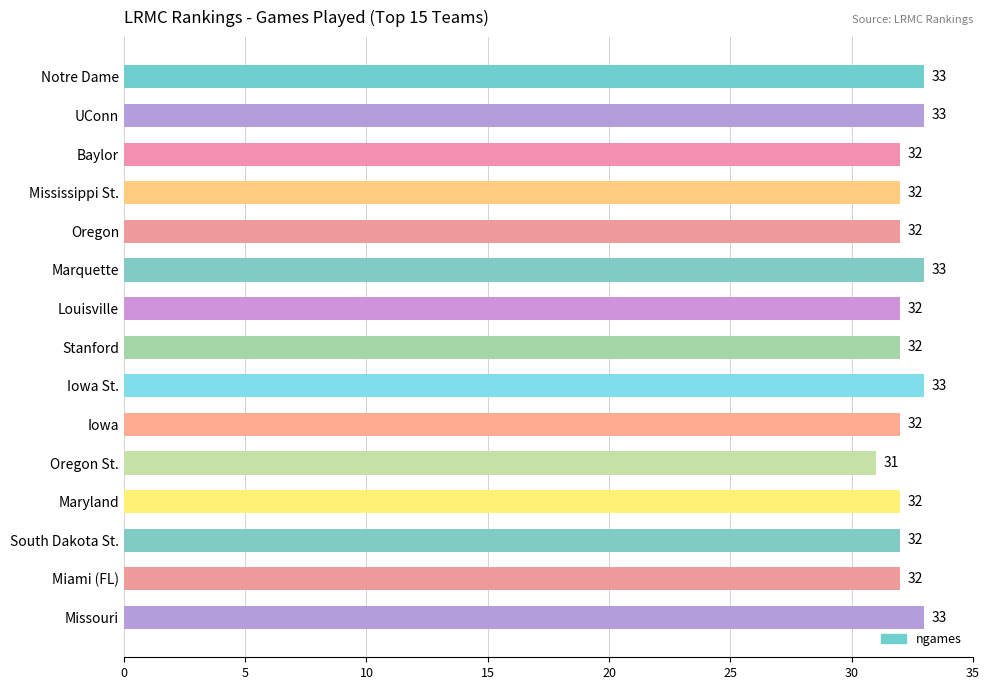

Reading bottom to top, extract all data points from this chart.

33	32	32	32	31	32	33	32	32	33	32	32	32	33	33